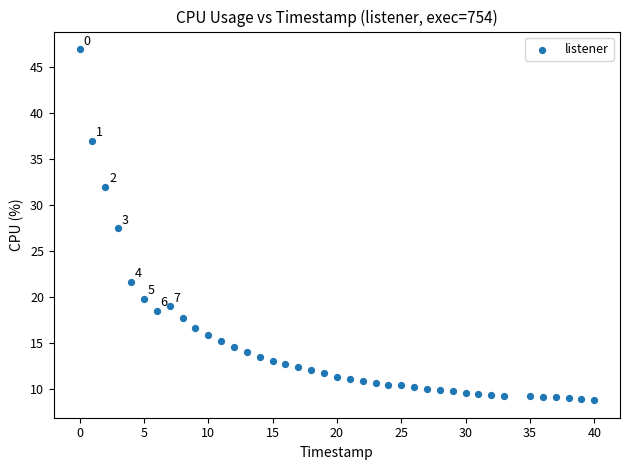

What Y value in the scatter plot is closest to 27?

27.5